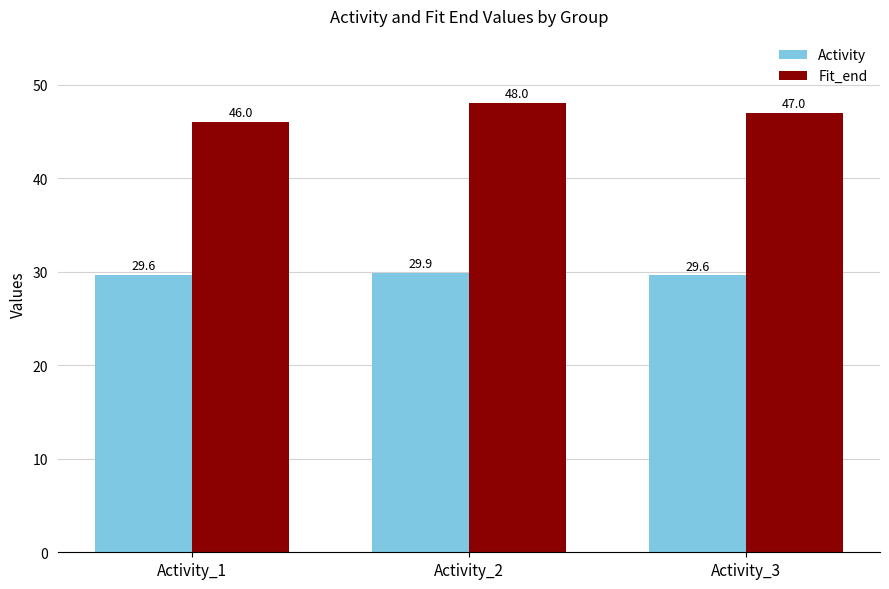

List the labels in order of Fit_end value, smallest first.

Activity_1, Activity_3, Activity_2